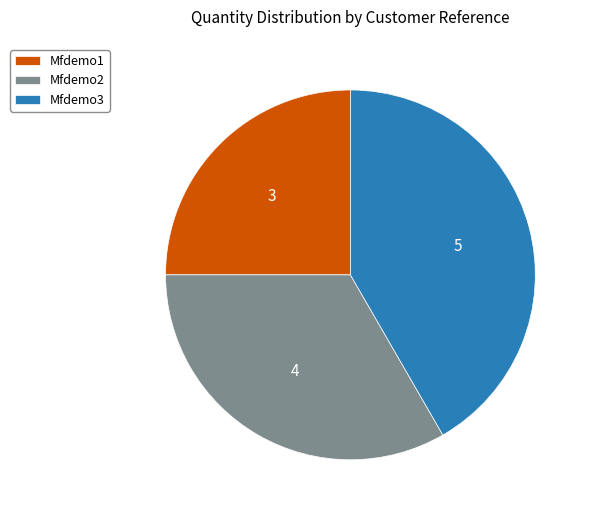

What is the ratio of the value at Mfdemo1 to the value at Mfdemo3?

0.6